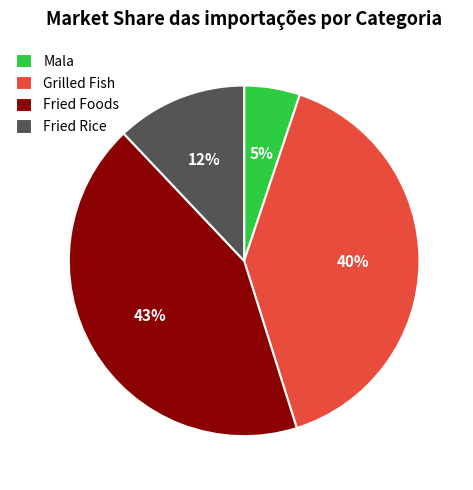

How many slices are in this pie chart?

4